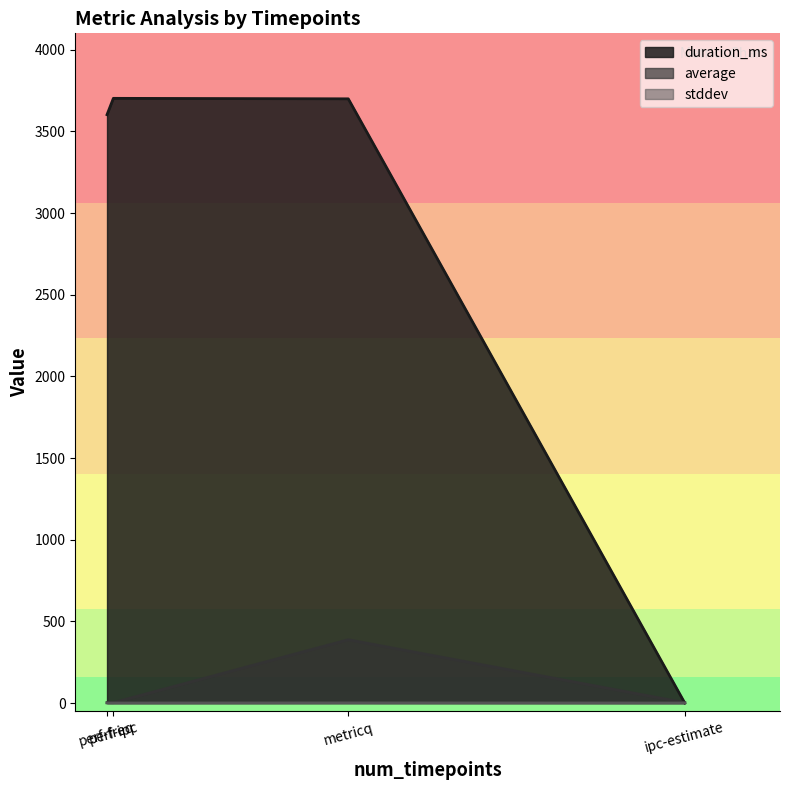

What is the total value across all series at metricq?

4087.1